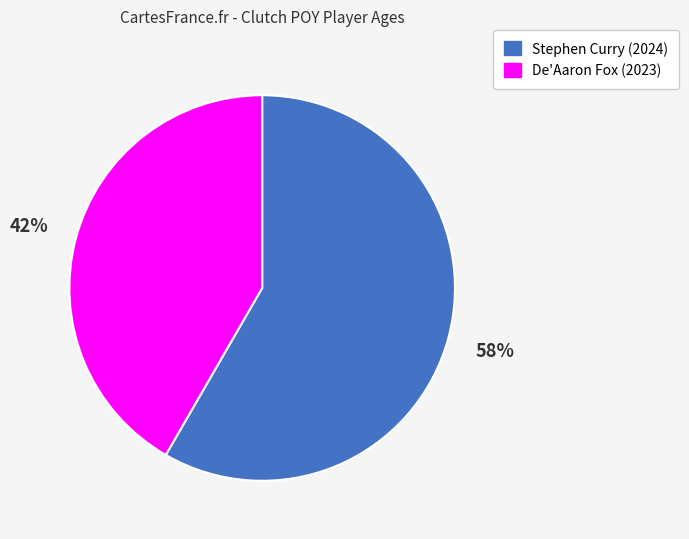

How many slices are in this pie chart?

2